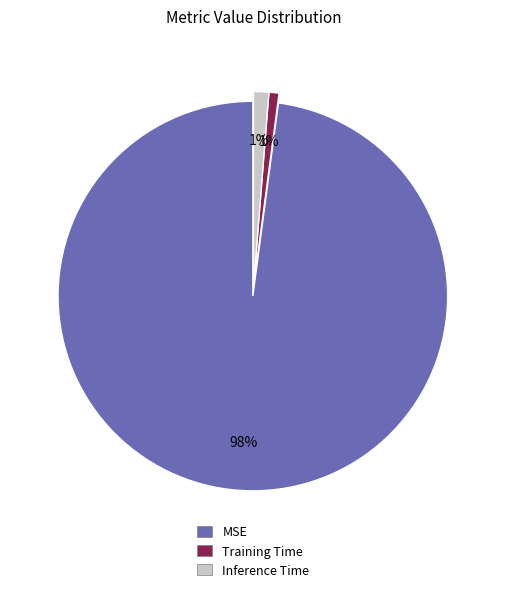

To the nearest percent, what portion does MSE represent?

98%